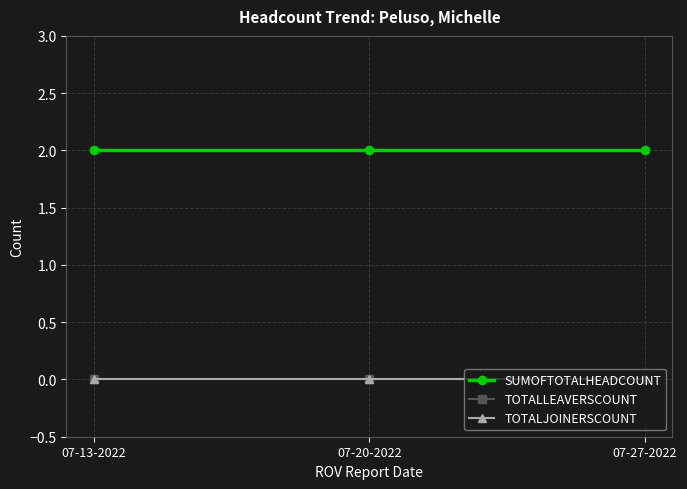

Reading left to right, transcribe all the data shown in this chart.

SUMOFTOTALHEADCOUNT: 07-13-2022=2	07-20-2022=2	07-27-2022=2
TOTALLEAVERSCOUNT: 07-13-2022=0	07-20-2022=0	07-27-2022=0
TOTALJOINERSCOUNT: 07-13-2022=0	07-20-2022=0	07-27-2022=0